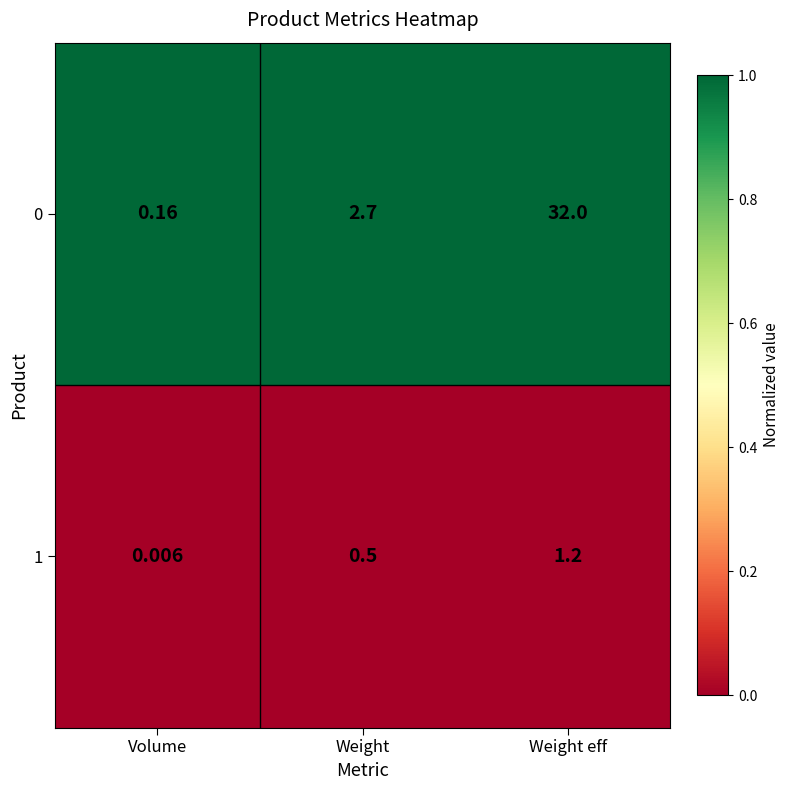

Rank the categories by 1 value from lowest to highest.

Volume, Weight, Weight eff